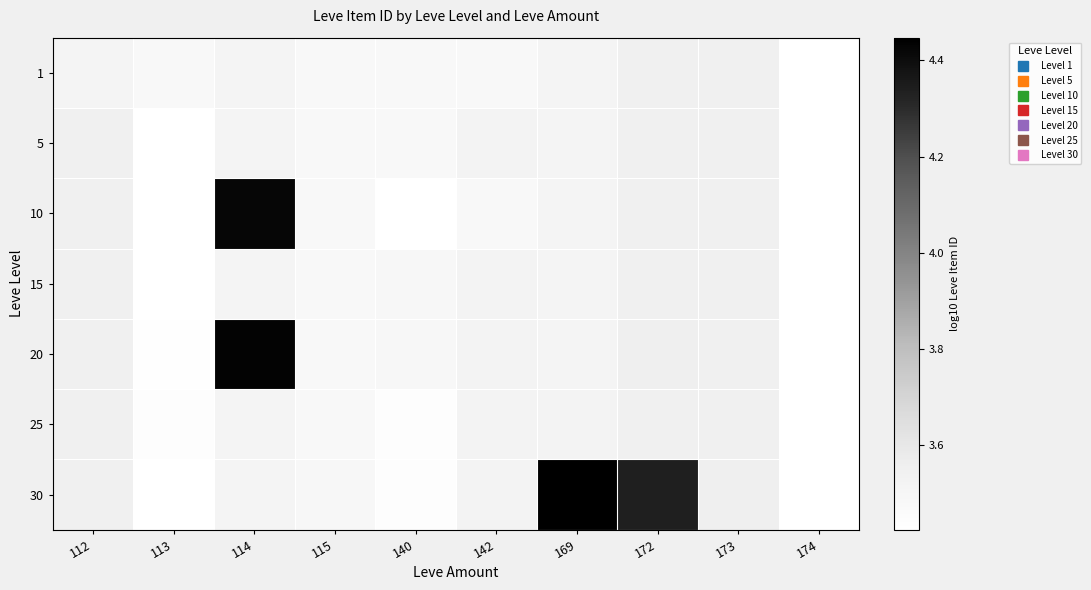

Which label corresponds to the largest value in the chart?

169